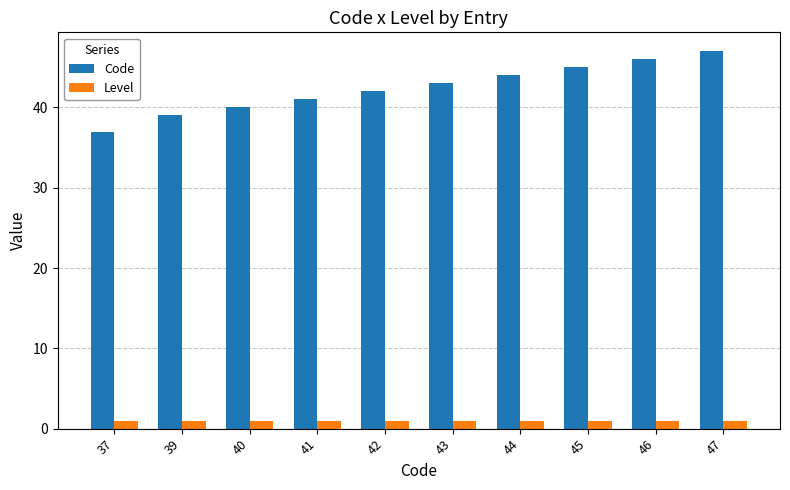

Which series has the largest total across all categories?

Code